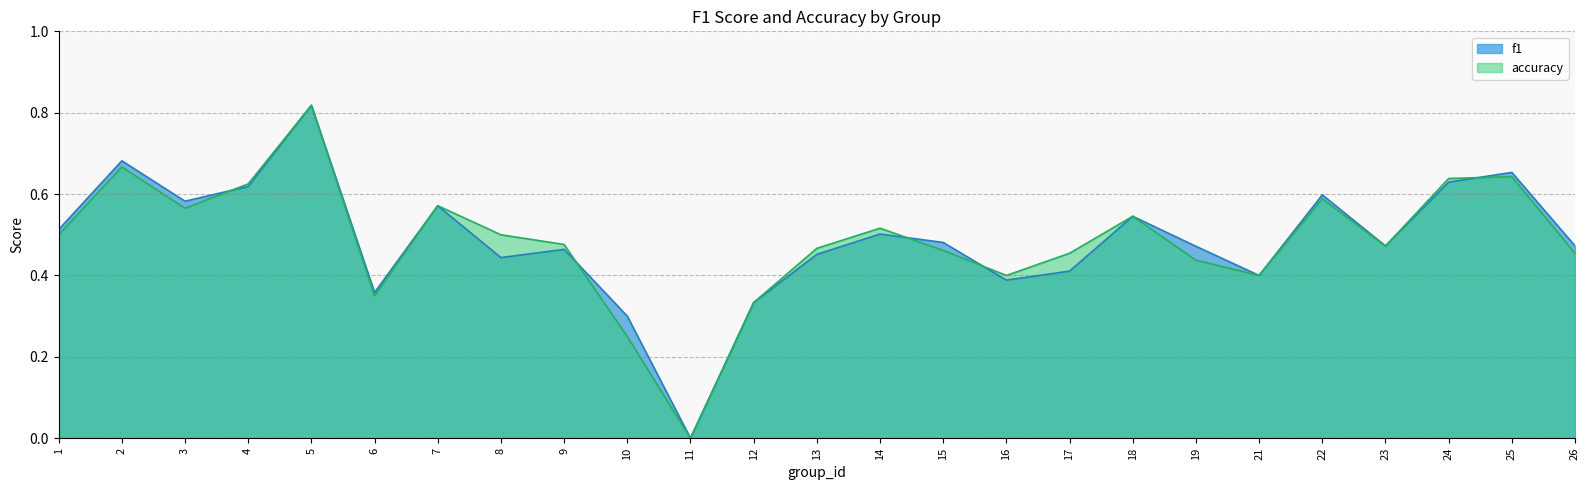

Reading left to right, extract all data points from this chart.

f1: 1=0.5	2=0.7	3=0.6	4=0.6	5=0.8	6=0.4	7=0.6	8=0.4	9=0.5	10=0.3	11=0.0	12=0.3	13=0.5	14=0.5	15=0.5	16=0.4	17=0.4	18=0.5	19=0.5	21=0.4	22=0.6	23=0.5	24=0.6	25=0.7	26=0.5
accuracy: 1=0.5	2=0.7	3=0.6	4=0.6	5=0.8	6=0.3	7=0.6	8=0.5	9=0.5	10=0.2	11=0.0	12=0.3	13=0.5	14=0.5	15=0.5	16=0.4	17=0.5	18=0.5	19=0.4	21=0.4	22=0.6	23=0.5	24=0.6	25=0.6	26=0.5